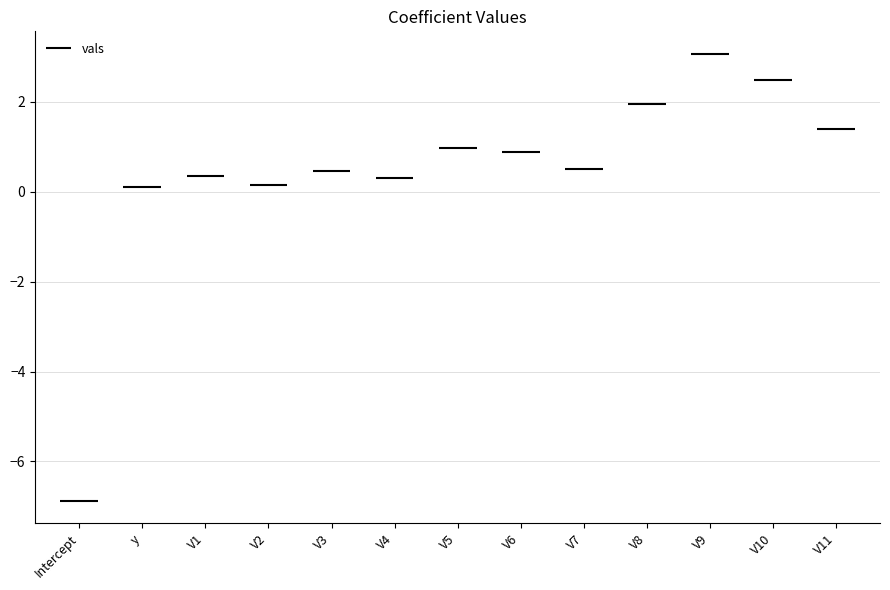

What is the difference between the values at V8 and Intercept?

8.8